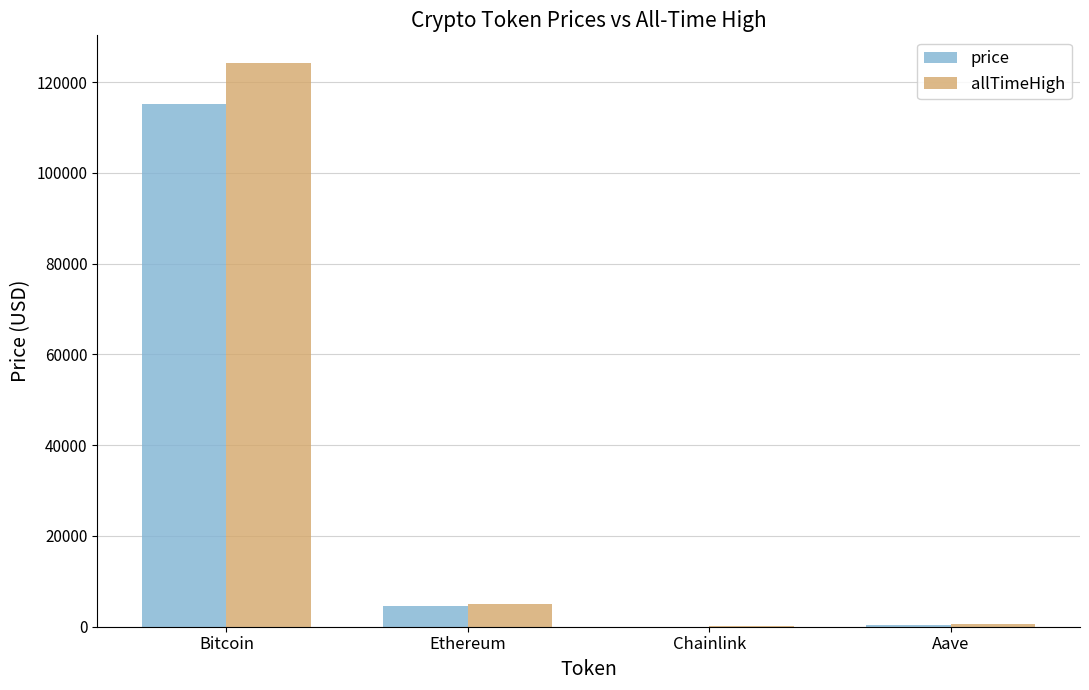

Is it true that allTimeHigh equals 4946.1 at Ethereum?

True